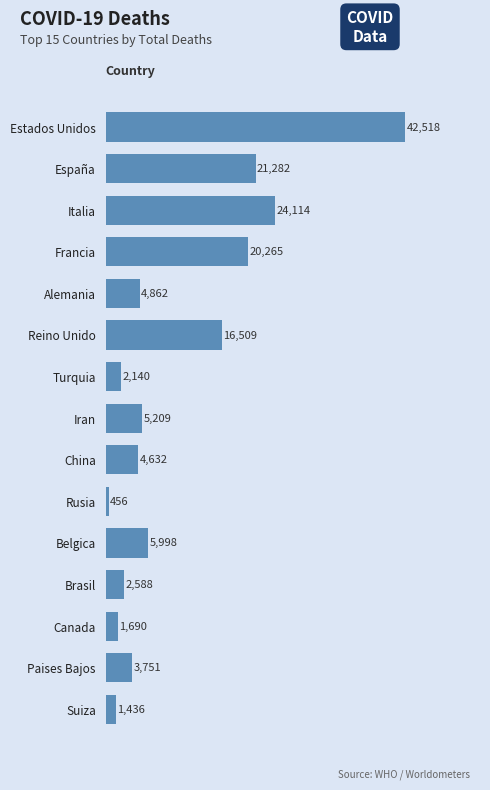

How many values are below 4862?

7